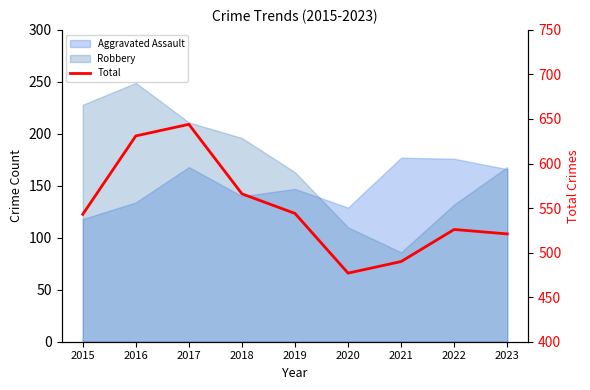

How many values exceed 543?

4